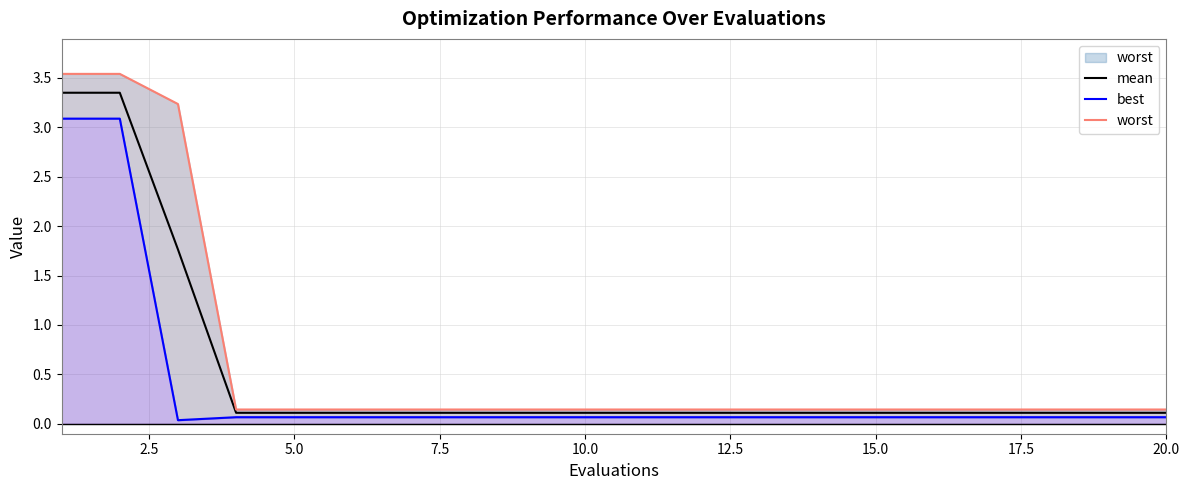

True or false: best has more than 1 points higher than both neighbors.

False